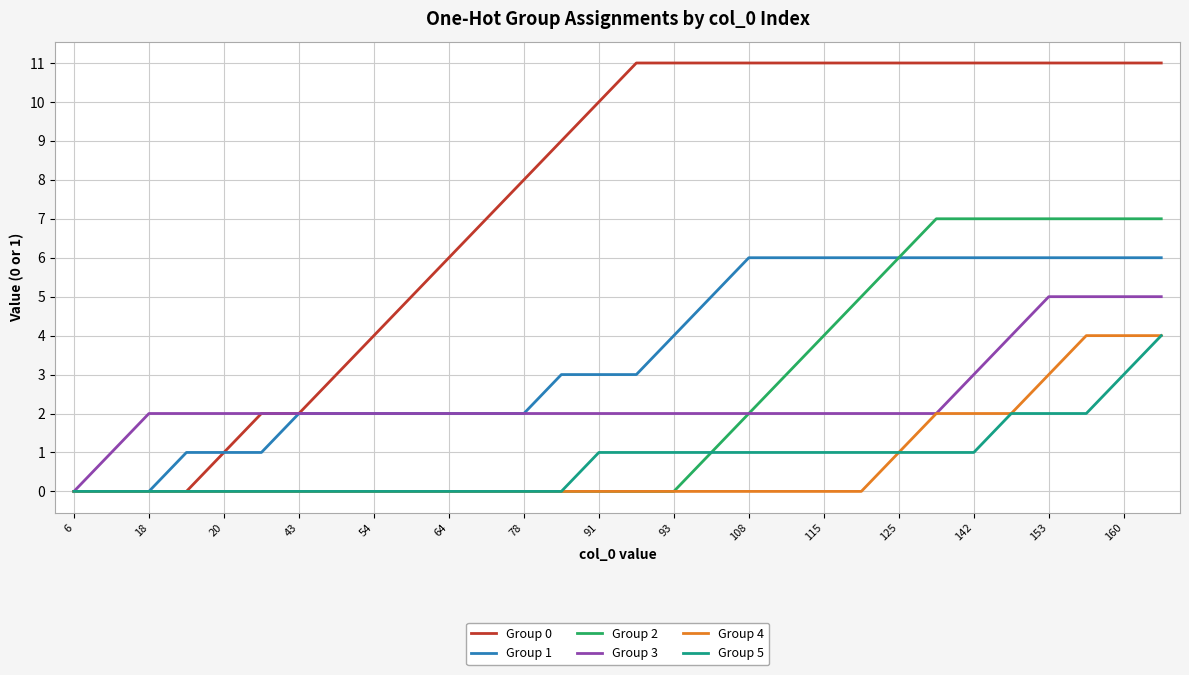

Which series has the widest spread of values?

Group 0